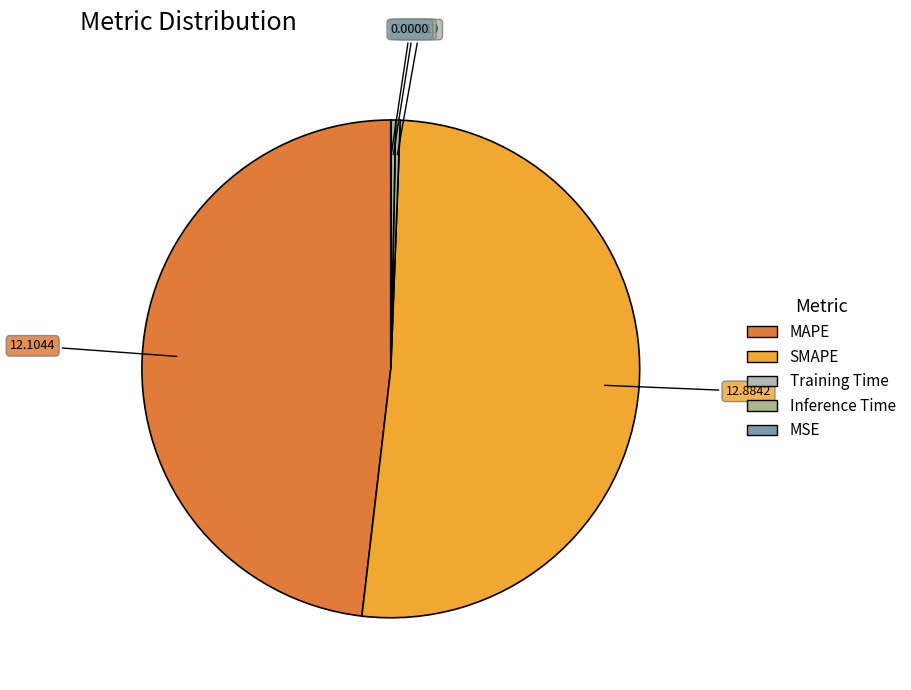

What is the largest slice in the pie chart?

SMAPE